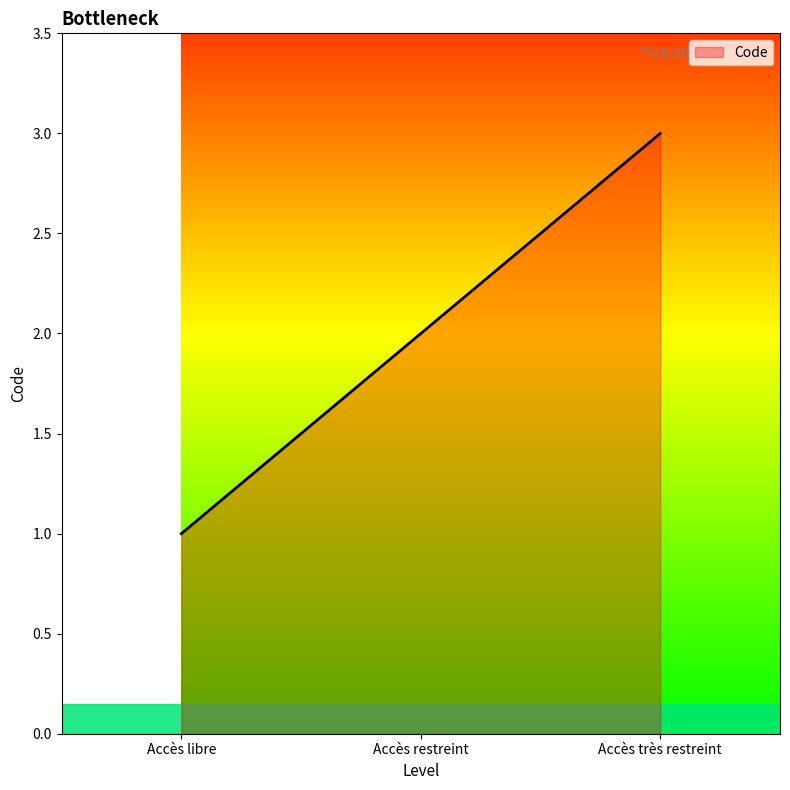

Rank the categories by value from lowest to highest.

Accès libre, Accès restreint, Accès très restreint